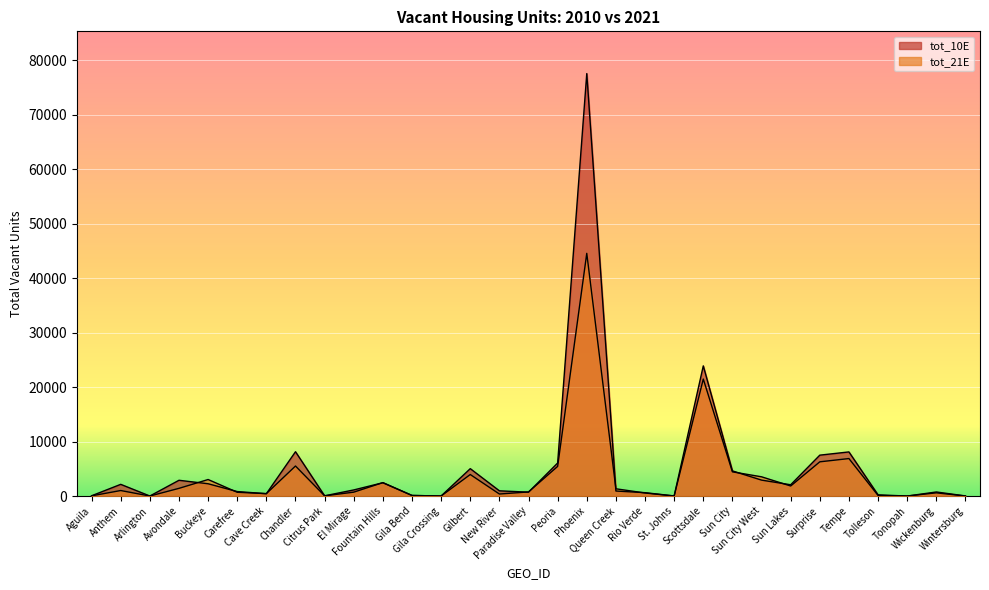

Is it true that tot_21E equals 2860 at Sun City?

False